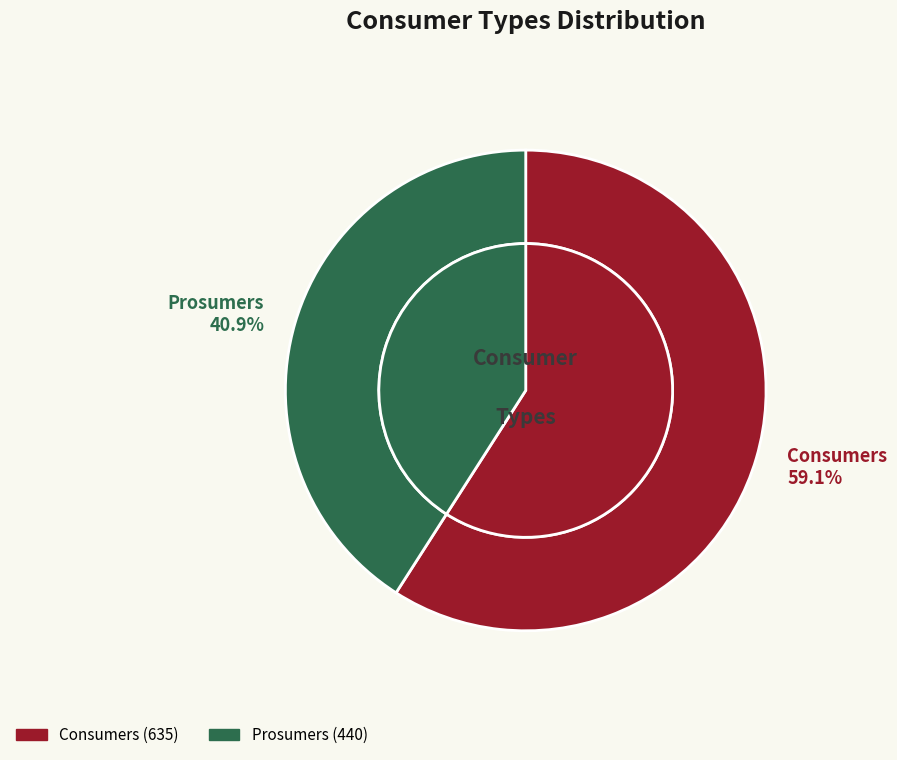

Is it true that Consumers is 59% of the pie?

True